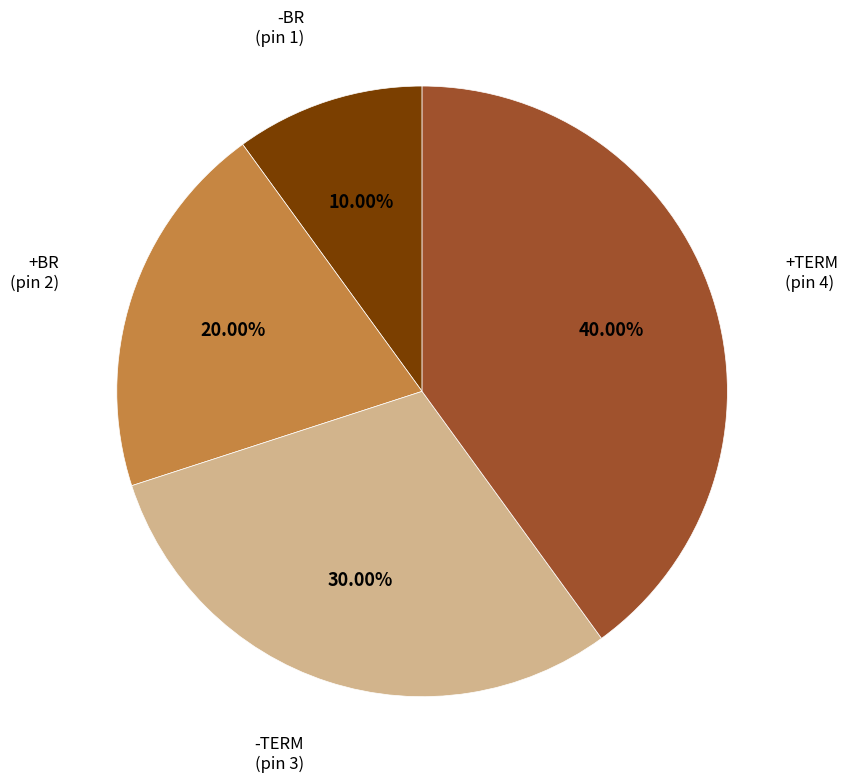

Count the number of slices in the pie.

4